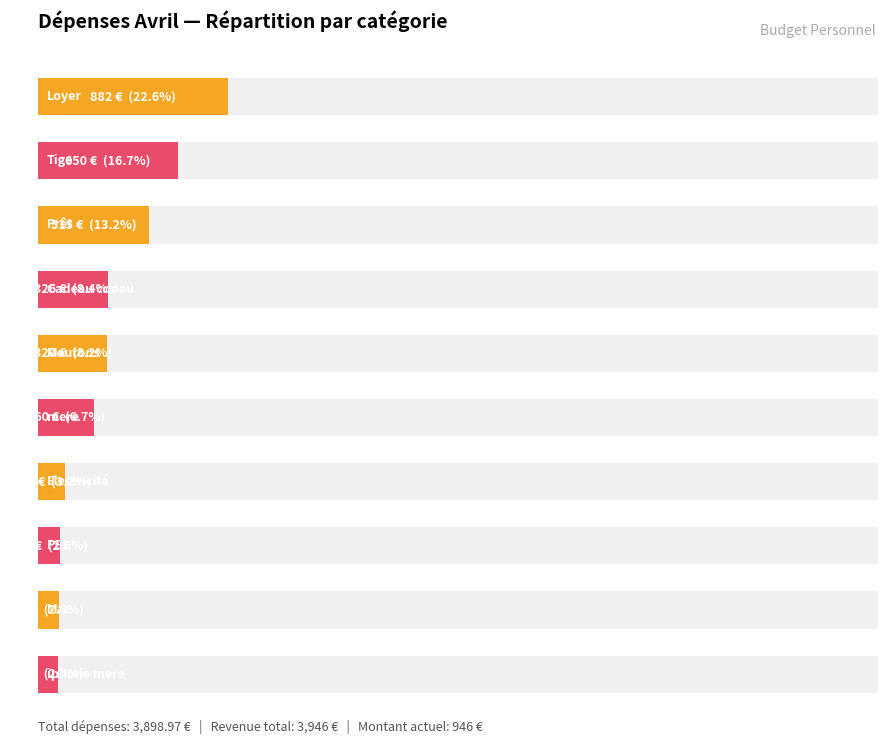

What is the difference between the maximum and minimum values?

872.0